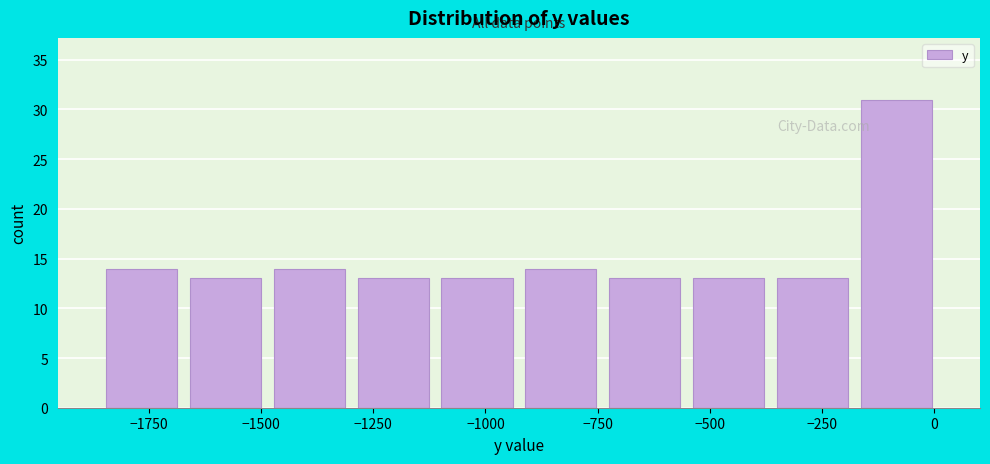

Around what value on the x-axis is the tallest bar? Give the approximate position of its centre, as read against the axis.

-100